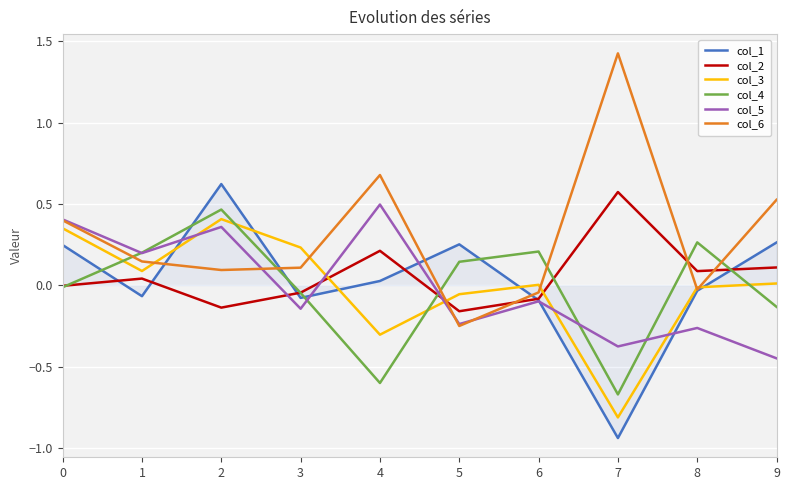

Which series has the largest total across all categories?

col_6